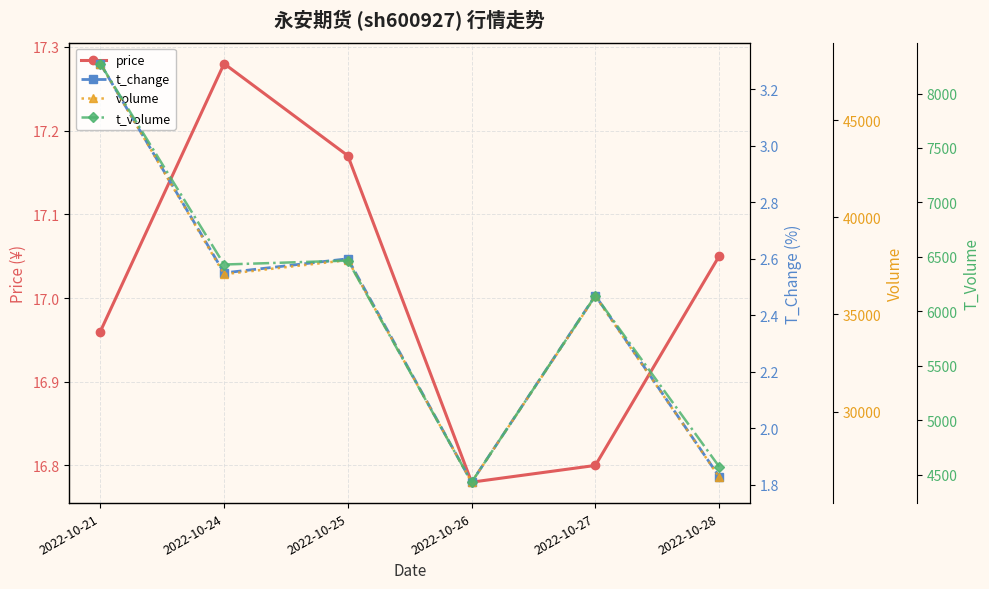

Between 2022-10-21 and 2022-10-24, which series saw the biggest shift?

volume